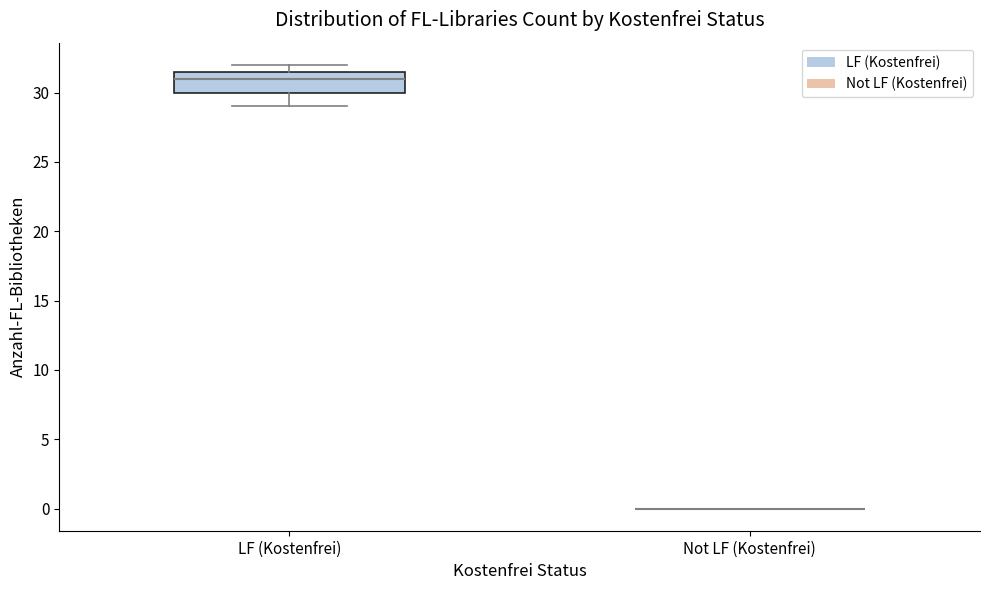

Comparing the boxes themselves (not the whiskers), which one is the tallest?

LF (Kostenfrei)